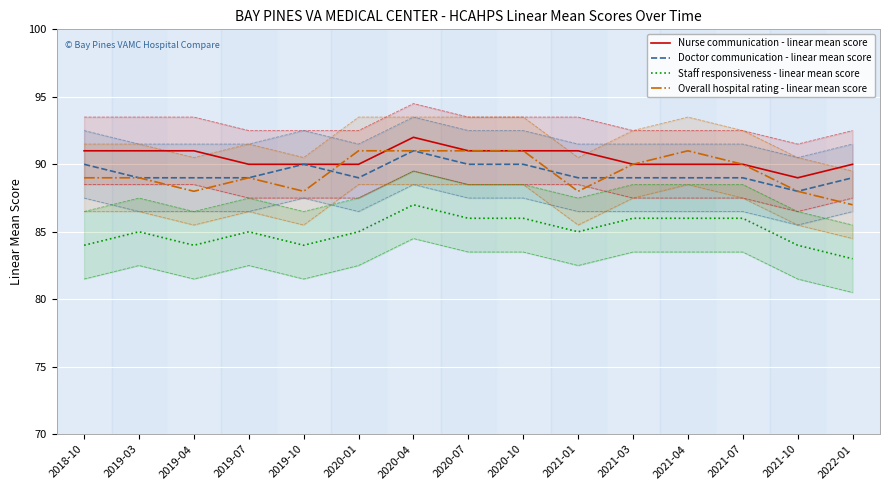

Reading left to right, transcribe all the data shown in this chart.

Nurse communication - linear mean score: 2018-10=91	2019-03=91	2019-04=91	2019-07=90	2019-10=90	2020-01=90	2020-04=92	2020-07=91	2020-10=91	2021-01=91	2021-03=90	2021-04=90	2021-07=90	2021-10=89	2022-01=90
Doctor communication - linear mean score: 2018-10=90	2019-03=89	2019-04=89	2019-07=89	2019-10=90	2020-01=89	2020-04=91	2020-07=90	2020-10=90	2021-01=89	2021-03=89	2021-04=89	2021-07=89	2021-10=88	2022-01=89
Staff responsiveness - linear mean score: 2018-10=84	2019-03=85	2019-04=84	2019-07=85	2019-10=84	2020-01=85	2020-04=87	2020-07=86	2020-10=86	2021-01=85	2021-03=86	2021-04=86	2021-07=86	2021-10=84	2022-01=83
Overall hospital rating - linear mean score: 2018-10=89	2019-03=89	2019-04=88	2019-07=89	2019-10=88	2020-01=91	2020-04=91	2020-07=91	2020-10=91	2021-01=88	2021-03=90	2021-04=91	2021-07=90	2021-10=88	2022-01=87